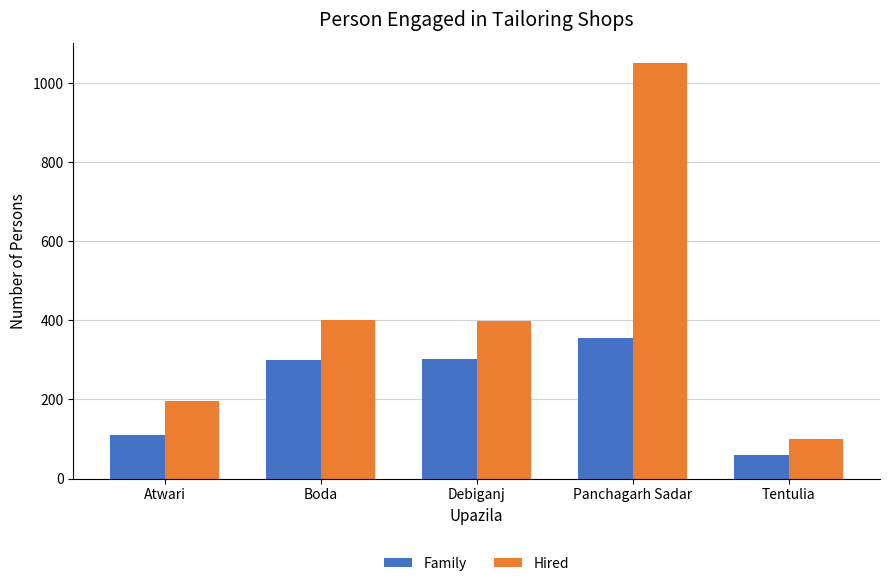

At Panchagarh Sadar, list the series in order from largest to smallest.

Hired, Family